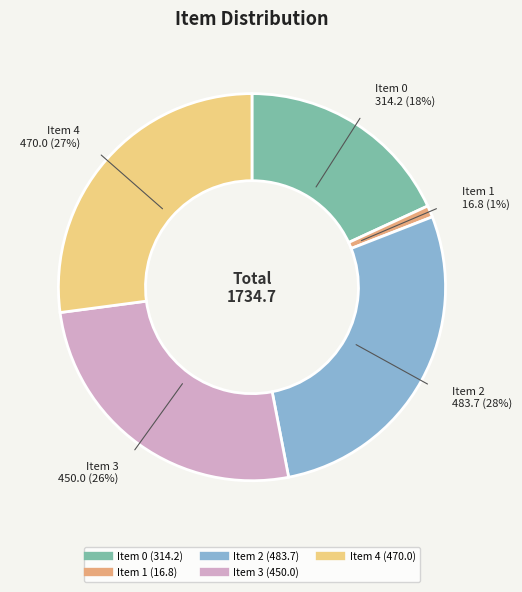

To the nearest percent, what is the difference between the largest and smallest slice percentages?

27%